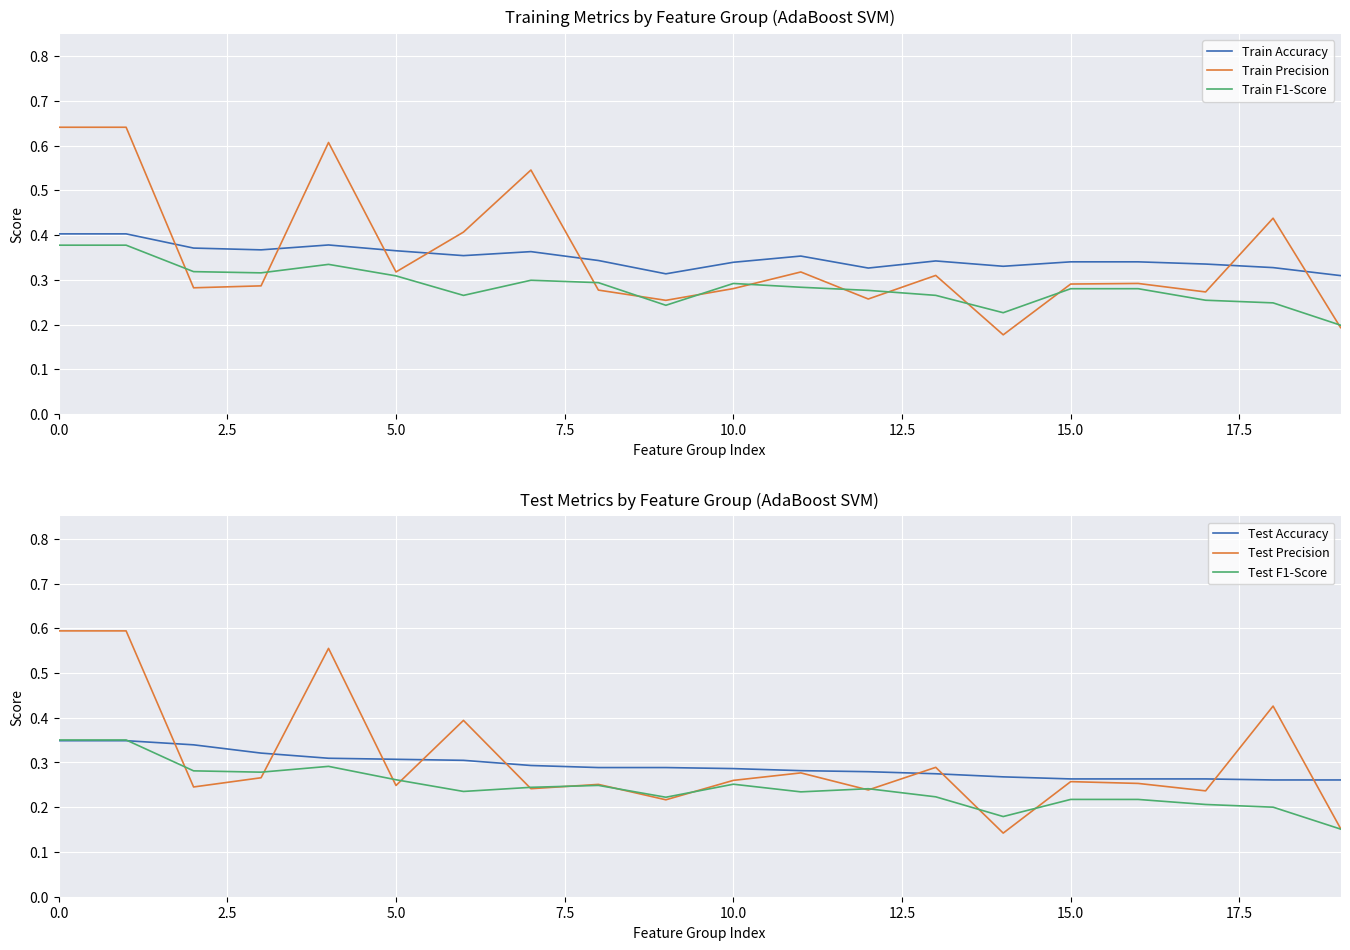

True or false: Train Precision and Train Accuracy cross at least once.

True